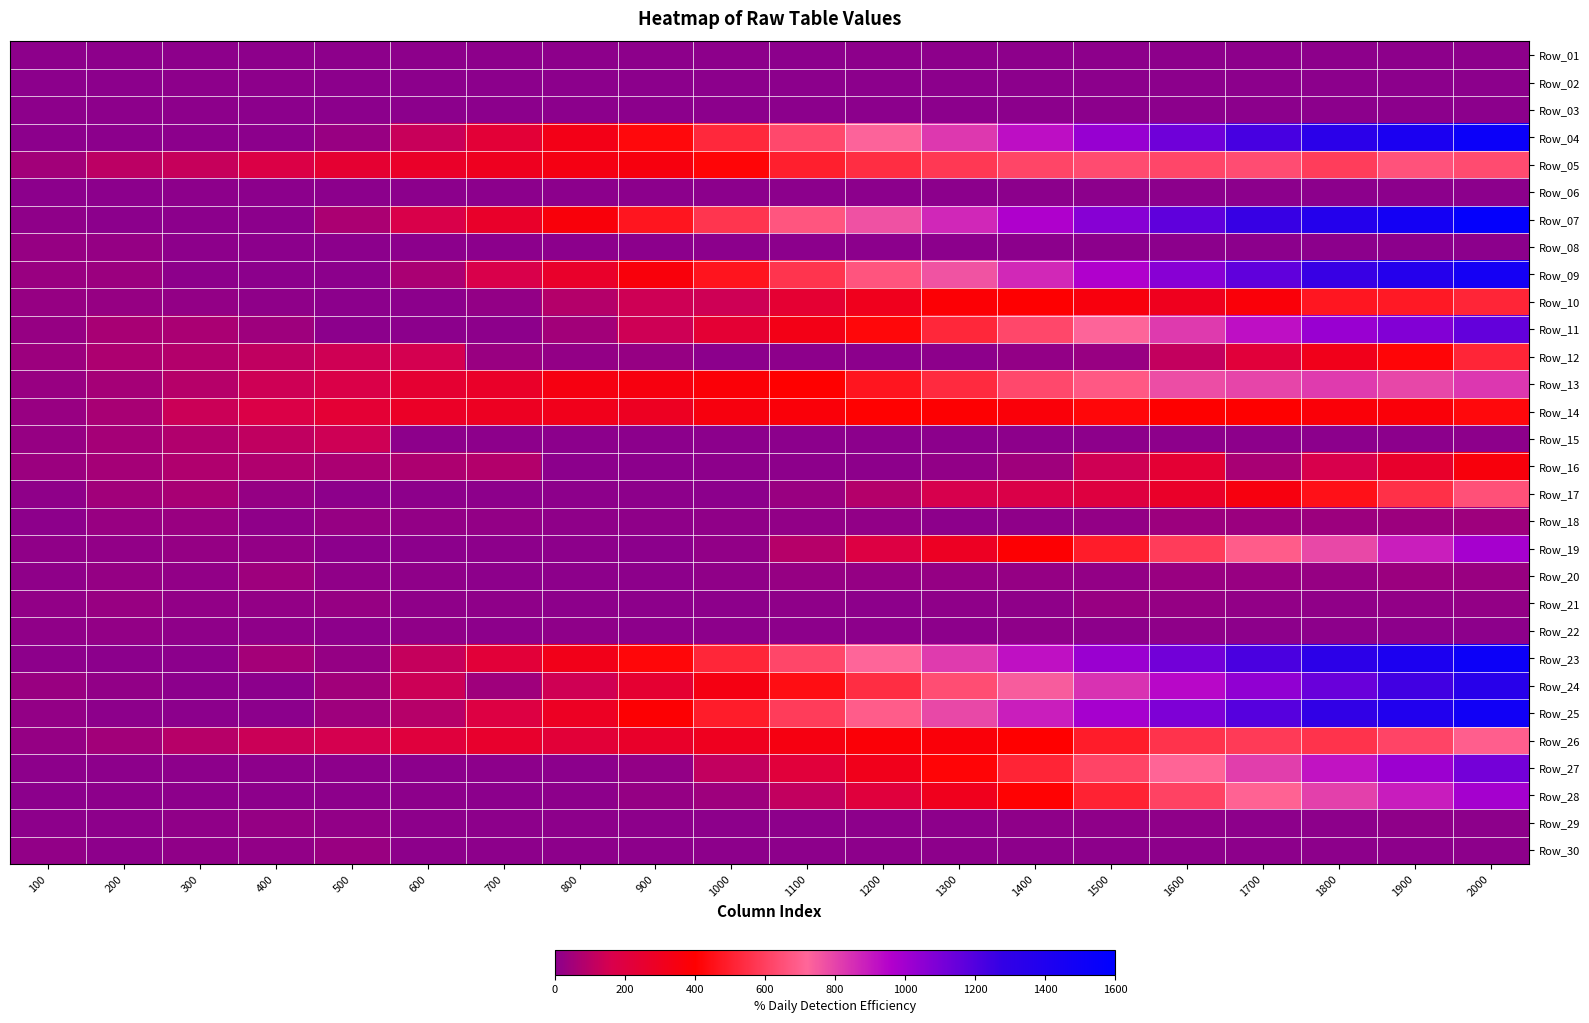

Reading right to left, what are all the values shown in this chart?

Row_01: 2000=3.8	1900=4.3	1800=3.5	1700=4.6	1600=3.6	1500=4.0	1400=5.0	1300=4.1	1200=5.4	1100=3.0	1000=4.6	900=5.5	800=5.0	700=5.0	600=5.5	500=4.4	400=4.7	300=3.4	200=3.6	100=5.2
Row_02: 2000=0.0	1900=0.0	1800=0.0	1700=0.0	1600=0.0	1500=0.0	1400=0.0	1300=0.0	1200=0.0	1100=0.0	1000=0.0	900=0.0	800=0.0	700=0.0	600=0.0	500=0.0	400=5.4	300=4.0	200=3.0	100=2.5
Row_03: 2000=0.0	1900=0.0	1800=0.0	1700=0.0	1600=0.0	1500=0.0	1400=0.0	1300=0.0	1200=0.0	1100=0.0	1000=0.0	900=0.0	800=0.0	700=0.0	600=0.0	500=0.0	400=0.0	300=4.7	200=3.8	100=3.4
Row_04: 2000=1527.9	1900=1427.9	1800=1327.9	1700=1227.9	1600=1127.9	1500=1027.9	1400=927.9	1300=827.9	1200=727.9	1100=627.9	1000=527.9	900=427.9	800=327.9	700=227.9	600=127.9	500=27.9	400=2.1	300=1.9	200=1.6	100=1.8
Row_05: 2000=635.6	1900=658.9	1800=593.3	1700=639.9	1600=621.4	1500=634.7	1400=616.4	1300=576.3	1200=543.7	1100=499.0	1000=417.0	900=353.5	800=340.6	700=297.0	600=270.0	500=242.6	400=180.7	300=122.6	200=100.3	100=49.8
Row_06: 2000=0.0	1900=0.0	1800=0.0	1700=0.0	1600=0.0	1500=0.0	1400=0.0	1300=0.0	1200=0.0	1100=0.0	1000=0.0	900=0.0	800=0.0	700=0.0	600=0.0	500=0.0	400=2.5	300=3.5	200=2.2	100=3.0
Row_07: 2000=1566.6	1900=1466.6	1800=1366.6	1700=1266.6	1600=1166.6	1500=1066.6	1400=966.6	1300=866.6	1200=766.6	1100=666.6	1000=566.6	900=466.6	800=366.6	700=266.6	600=166.6	500=66.6	400=2.6	300=1.7	200=2.3	100=8.1
Row_08: 2000=0.0	1900=0.0	1800=0.0	1700=0.0	1600=0.0	1500=0.0	1400=0.0	1300=0.0	1200=0.0	1100=0.0	1000=0.0	900=0.0	800=0.0	700=0.0	600=0.0	500=0.0	400=1.8	300=3.9	200=21.7	100=22.2
Row_09: 2000=1465.0	1900=1365.0	1800=1265.0	1700=1165.0	1600=1065.0	1500=965.0	1400=865.0	1300=765.0	1200=665.0	1100=565.0	1000=465.0	900=365.0	800=265.0	700=165.0	600=65.0	500=1.7	400=2.3	300=3.3	200=33.1	100=29.4
Row_10: 2000=517.5	1900=479.3	1800=470.6	1700=370.6	1600=303.7	1500=358.0	1400=396.8	1300=381.9	1200=308.0	1100=238.7	1000=138.7	900=138.6	800=86.0	700=17.8	600=1.4	500=1.8	400=6.8	300=18.6	200=22.4	100=22.9
Row_11: 2000=1156.8	1900=1080.1	1800=1022.3	1700=922.3	1600=822.3	1500=722.3	1400=622.3	1300=522.3	1200=422.3	1100=330.0	1000=235.6	900=139.4	800=49.8	700=3.5	600=1.5	500=1.9	400=39.7	300=65.5	200=60.0	100=23.9
Row_12: 2000=516.9	1900=416.9	1800=316.9	1700=216.9	1600=116.9	1500=26.4	1400=17.0	1300=3.7	1200=2.8	1100=3.4	1000=2.2	900=24.4	800=16.4	700=30.4	600=151.8	500=142.5	400=110.5	300=83.8	200=69.2	100=36.9
Row_13: 2000=830.8	1900=791.3	1800=821.2	1700=793.9	1600=777.8	1500=677.8	1400=627.6	1300=531.4	1200=468.2	1100=401.5	1000=376.8	900=350.0	800=345.5	700=270.9	600=241.0	500=174.7	400=138.2	300=89.0	200=54.3	100=26.4
Row_14: 2000=425.2	1900=368.9	1800=372.8	1700=397.6	1600=398.2	1500=419.6	1400=370.9	1300=393.6	1200=405.6	1100=369.5	1000=356.2	900=293.4	800=315.0	700=293.3	600=278.1	500=233.9	400=175.6	300=131.9	200=60.4	100=27.3
Row_15: 2000=3.4	1900=2.7	1800=3.1	1700=3.7	1600=3.4	1500=3.5	1400=3.4	1300=2.7	1200=2.2	1100=2.7	1000=3.0	900=2.3	800=2.7	700=5.9	600=4.1	500=138.3	400=111.3	300=80.1	200=55.8	100=22.2
Row_16: 2000=361.0	1900=261.0	1800=161.0	1700=61.0	1600=237.3	1500=142.1	1400=42.1	1300=12.7	1200=6.0	1100=5.5	1000=4.6	900=3.0	800=2.9	700=82.4	600=70.2	500=67.4	400=78.1	300=77.4	200=54.8	100=34.1
Row_17: 2000=651.3	1900=551.3	1800=451.3	1700=351.3	1600=270.8	1500=197.8	1400=174.4	1300=156.3	1200=86.9	1100=28.9	1000=3.0	900=3.7	800=4.2	700=3.9	600=4.9	500=4.5	400=20.4	300=61.7	200=43.8	100=7.7
Row_18: 2000=40.3	1900=35.4	1800=37.5	1700=31.3	1600=35.8	1500=17.8	1400=7.2	1300=5.9	1200=13.5	1100=14.7	1000=12.5	900=8.6	800=7.8	700=17.6	600=17.3	500=22.6	400=7.9	300=28.4	200=27.4	100=5.2
Row_19: 2000=990.4	1900=890.4	1800=790.4	1700=690.4	1600=590.4	1500=490.4	1400=390.4	1300=290.4	1200=190.4	1100=90.4	1000=12.9	900=2.4	800=4.4	700=3.7	600=2.1	500=2.8	400=15.9	300=19.5	200=13.1	100=11.7
Row_20: 2000=29.6	1900=33.5	1800=23.9	1700=25.0	1600=30.1	1500=18.5	1400=19.0	1300=21.5	1200=20.9	1100=24.9	1000=11.1	900=4.9	800=4.9	700=3.8	600=7.8	500=10.1	400=39.7	300=13.5	200=21.0	100=8.2
Row_21: 2000=16.8	1900=15.5	1800=11.3	1700=13.0	1600=20.4	1500=26.6	1400=7.7	1300=7.5	1200=4.6	1100=6.8	1000=5.6	900=4.5	800=3.8	700=8.6	600=6.8	500=23.7	400=18.0	300=13.0	200=27.5	100=13.4
Row_22: 2000=4.2	1900=4.6	1800=3.6	1700=5.0	1600=6.5	1500=5.2	1400=6.8	1300=4.5	1200=3.3	1100=4.8	1000=6.1	900=4.8	800=7.1	700=6.1	600=9.8	500=6.1	400=8.5	300=7.7	200=16.6	100=11.6
Row_23: 2000=1521.2	1900=1421.2	1800=1321.2	1700=1221.2	1600=1121.2	1500=1021.2	1400=921.2	1300=821.2	1200=721.2	1100=621.2	1000=521.2	900=421.2	800=321.2	700=221.2	600=121.2	500=21.2	400=52.3	300=2.4	200=2.3	100=3.2
Row_24: 2000=1342.3	1900=1242.3	1800=1142.3	1700=1042.3	1600=942.3	1500=842.3	1400=742.3	1300=642.3	1200=542.3	1100=442.3	1000=342.3	900=242.3	800=142.3	700=42.3	600=135.0	500=44.2	400=1.9	300=2.4	200=12.6	100=29.4
Row_25: 2000=1489.3	1900=1389.3	1800=1289.3	1700=1189.3	1600=1089.3	1500=989.3	1400=889.3	1300=789.3	1200=689.3	1100=589.3	1000=489.3	900=389.3	800=289.3	700=189.3	600=89.3	500=39.9	400=2.4	300=2.1	200=3.2	100=18.0
Row_26: 2000=696.7	1900=614.7	1800=562.2	1700=584.0	1600=559.4	1500=490.3	1400=402.7	1300=371.1	1200=378.1	1100=346.7	1000=300.5	900=265.9	800=224.7	700=257.5	600=209.1	500=155.0	400=132.2	300=90.9	200=48.3	100=20.6
Row_27: 2000=1115.3	1900=1015.3	1800=915.3	1700=815.3	1600=715.3	1500=615.3	1400=515.3	1300=415.3	1200=315.3	1100=215.3	1000=115.3	900=17.0	800=2.2	700=3.4	600=2.4	500=3.4	400=5.0	300=4.8	200=3.5	100=3.3
Row_28: 2000=990.7	1900=890.7	1800=808.5	1700=708.5	1600=608.5	1500=508.5	1400=408.5	1300=308.5	1200=208.5	1100=115.3	1000=38.4	900=20.4	800=5.9	700=3.1	600=4.6	500=4.5	400=4.4	300=5.7	200=4.6	100=2.8
Row_29: 2000=4.0	1900=6.4	1800=5.7	1700=5.7	1600=8.0	1500=6.4	1400=6.7	1300=4.9	1200=5.3	1100=4.8	1000=6.1	900=6.0	800=6.0	700=5.9	600=6.0	500=12.6	400=20.8	300=11.5	200=5.0	100=5.2
Row_30: 2000=3.9	1900=3.8	1800=4.1	1700=4.1	1600=4.9	1500=4.5	1400=3.9	1300=3.4	1200=4.5	1100=4.4	1000=6.0	900=3.7	800=5.5	700=5.1	600=4.3	500=29.6	400=15.3	300=11.7	200=4.8	100=13.1